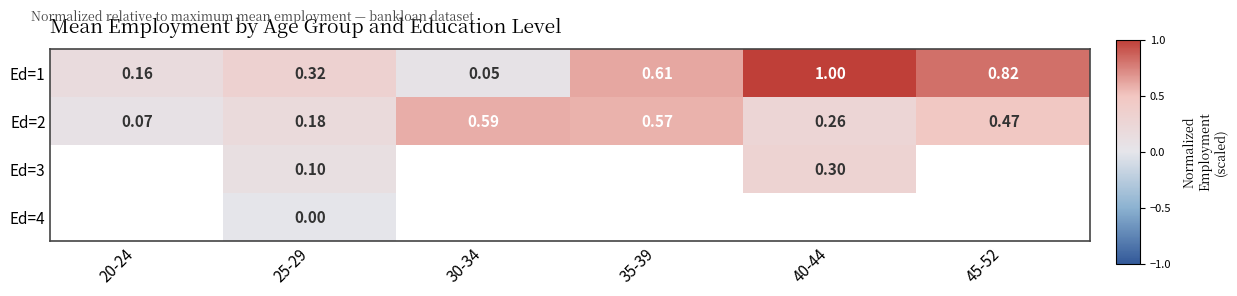

What is the difference between the maximum and minimum values in the Ed=2 series?

0.5